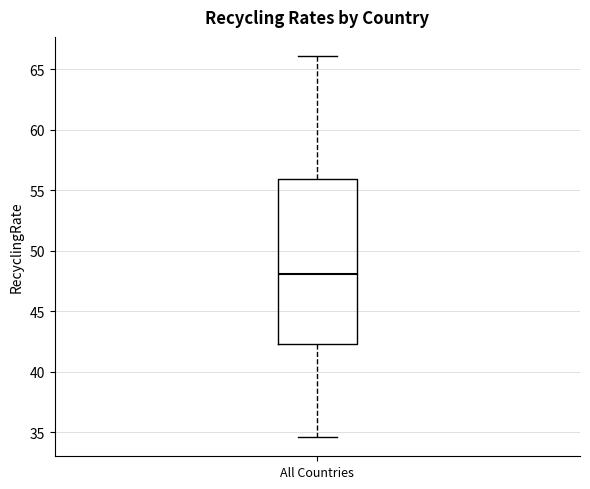

Transcribe this box plot: give where the median line is, the range the box spans, and where the two whiskers end, as read against the y-axis. The values are not printed on the chart, so give them approximately, as read against the axis.

median 48.0, box 42.5 to 56.0, whiskers 34.5 to 66.0